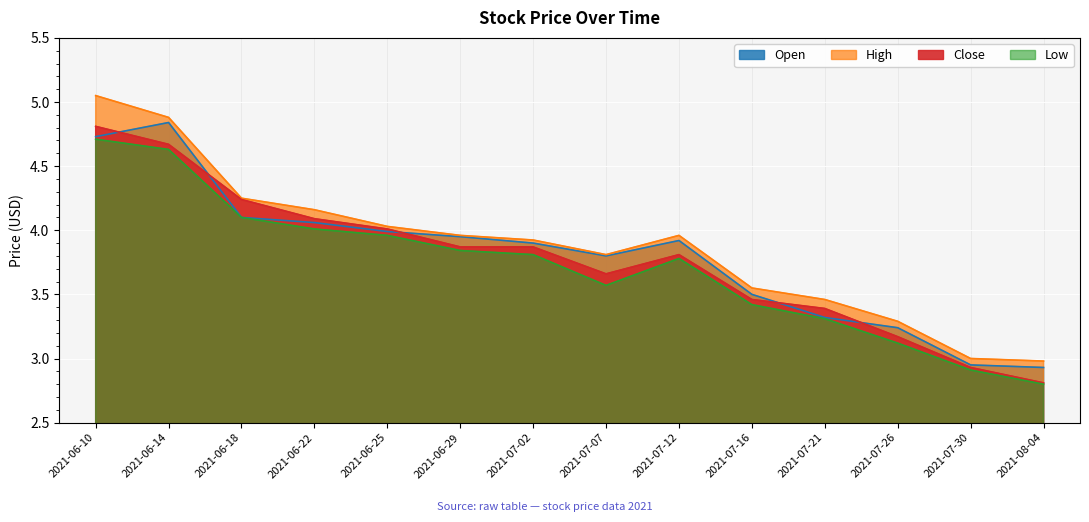

True or false: high and close intersect in this chart.

False